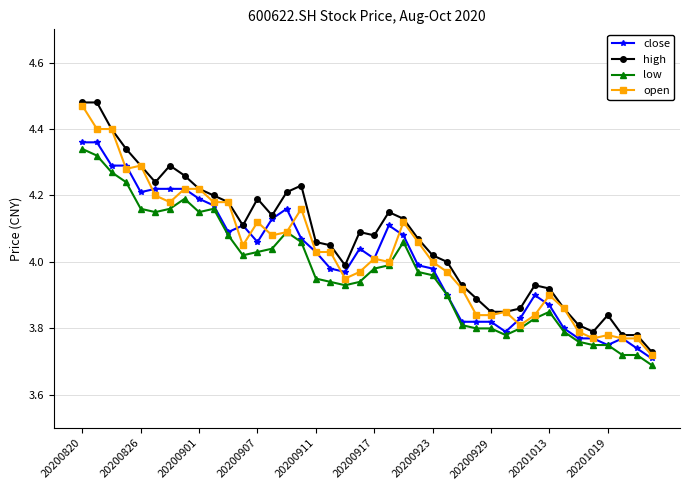

True or false: high has more than 1 interior local peaks.

True